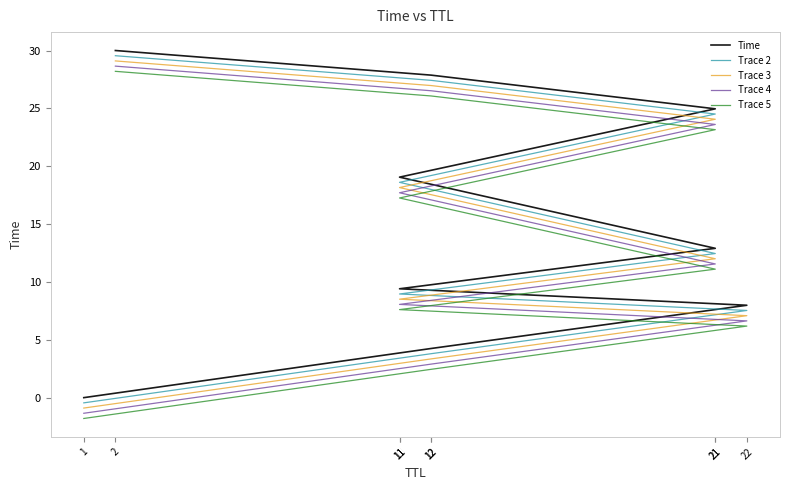

Does the chart display data point markers on the line(s)?

No